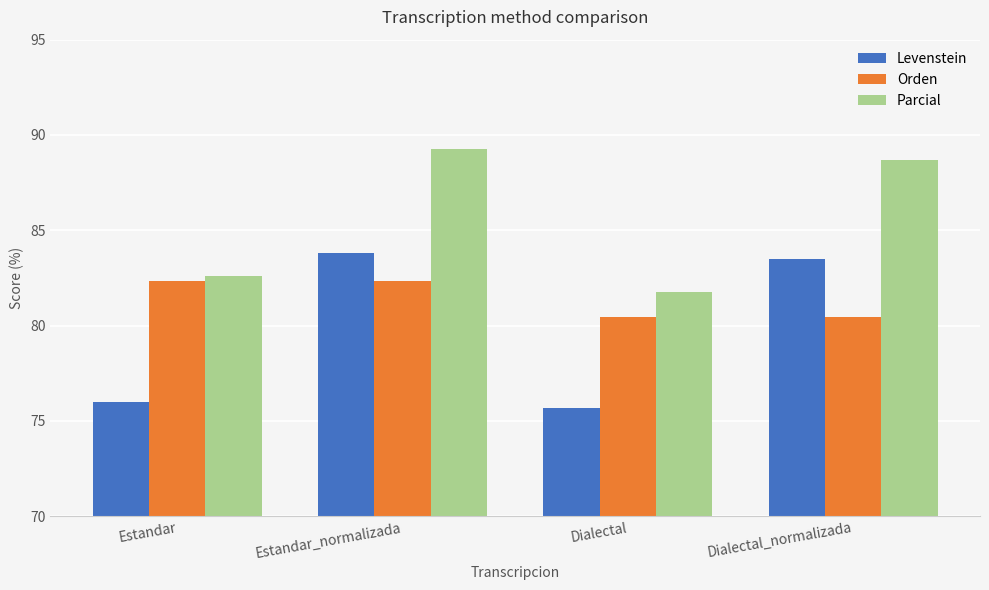

How many values in the Levenstein series are below 83?

2